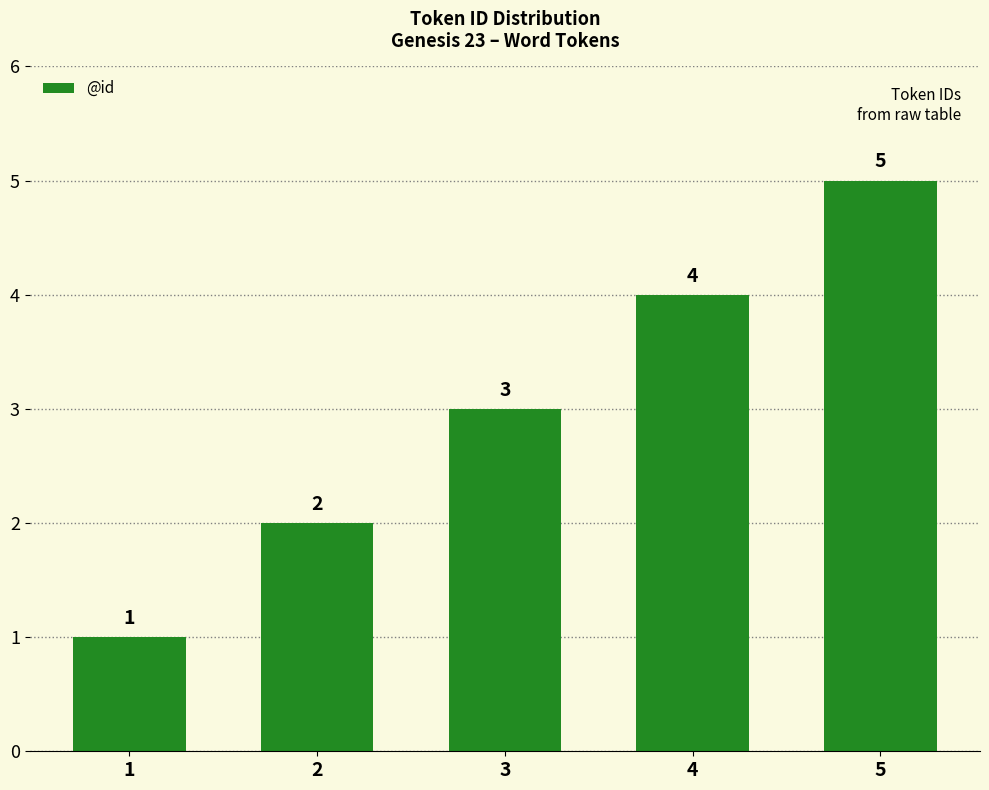

The value at 5 is 5. True or false?

True